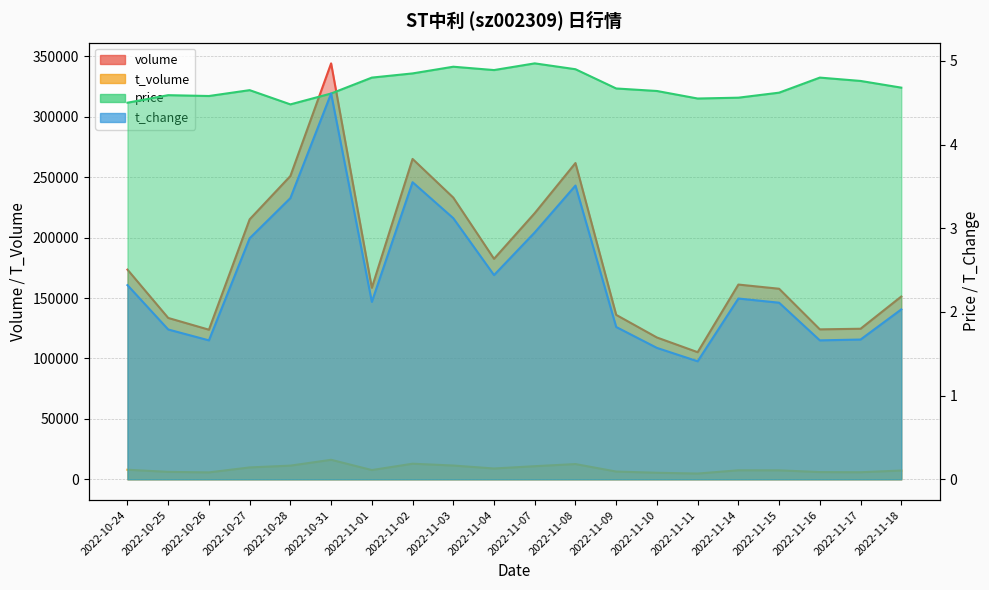

What position from the left is 2022-10-28?

5